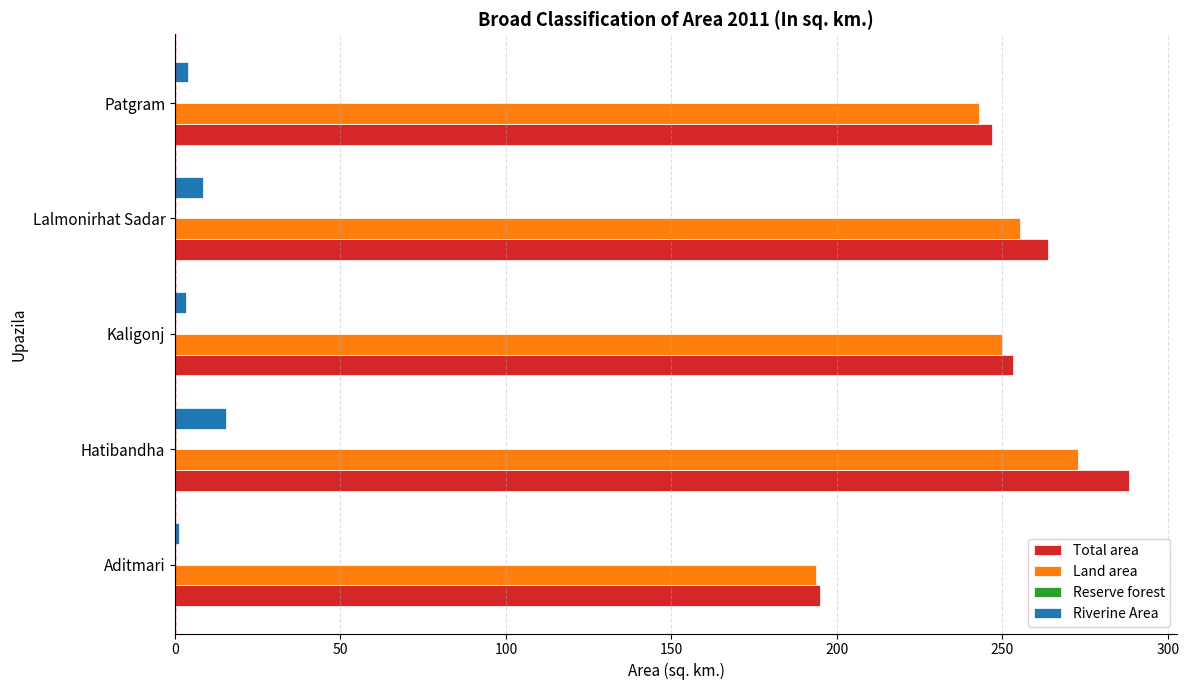

Which series has the widest spread of values?

Total area